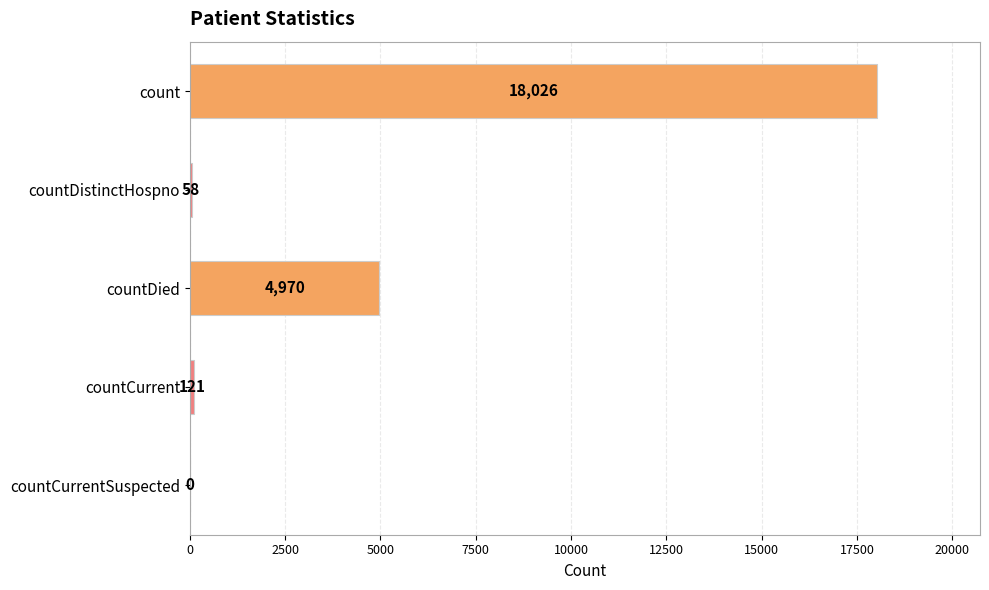

How many series are shown in this chart?

1